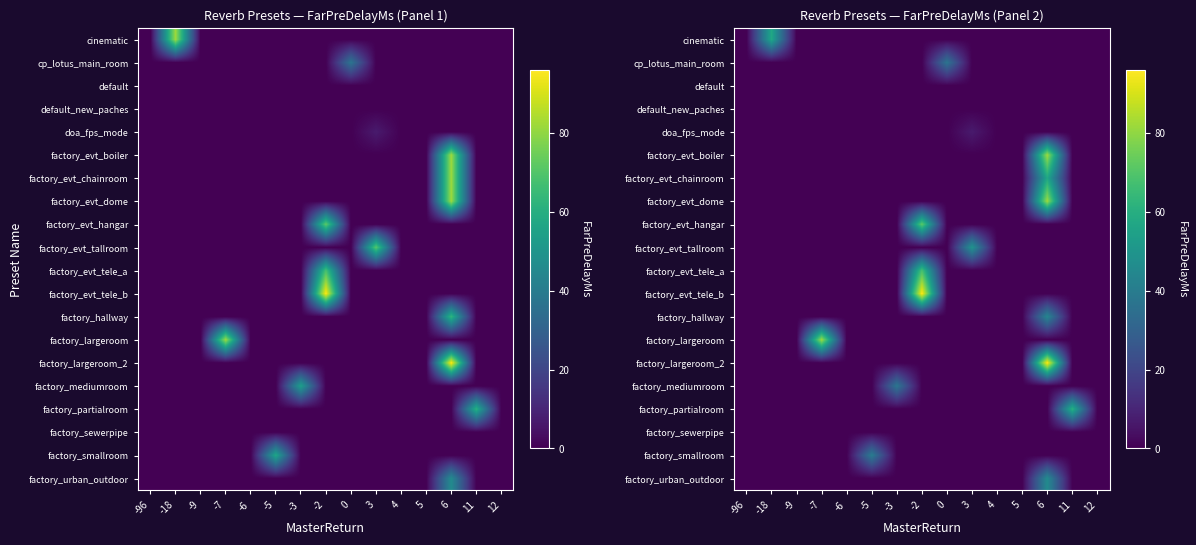

Reading left to right, what are all the values shown in this chart?

row_0: -96=0.0	-18=57.4	-9=0.0	-7=0.0	-6=0.0	-5=0.0	-3=0.0	-2=0.0	0=0.0	3=0.0	4=0.0	5=0.0	6=0.0	11=0.0	12=0.0
row_1: -96=0.0	-18=0.0	-9=0.0	-7=0.0	-6=0.0	-5=0.0	-3=0.0	-2=0.0	0=37.0	3=0.0	4=0.0	5=0.0	6=0.0	11=0.0	12=0.0
row_2: -96=0.0	-18=0.0	-9=0.0	-7=0.0	-6=0.0	-5=0.0	-3=0.0	-2=0.0	0=0.0	3=0.0	4=0.0	5=0.0	6=0.0	11=0.0	12=0.0
row_3: -96=0.0	-18=0.0	-9=0.0	-7=0.0	-6=0.0	-5=0.0	-3=0.0	-2=0.0	0=0.0	3=0.0	4=0.0	5=0.0	6=0.0	11=0.0	12=0.0
row_4: -96=0.0	-18=0.0	-9=0.0	-7=0.0	-6=0.0	-5=0.0	-3=0.0	-2=0.0	0=0.0	3=7.0	4=0.0	5=0.0	6=0.0	11=0.0	12=0.0
row_5: -96=0.0	-18=0.0	-9=0.0	-7=0.0	-6=0.0	-5=0.0	-3=0.0	-2=0.0	0=0.0	3=0.0	4=0.0	5=0.0	6=82.0	11=0.0	12=0.0
row_6: -96=0.0	-18=0.0	-9=0.0	-7=0.0	-6=0.0	-5=0.0	-3=0.0	-2=0.0	0=0.0	3=0.0	4=0.0	5=0.0	6=57.4	11=0.0	12=0.0
row_7: -96=0.0	-18=0.0	-9=0.0	-7=0.0	-6=0.0	-5=0.0	-3=0.0	-2=0.0	0=0.0	3=0.0	4=0.0	5=0.0	6=82.0	11=0.0	12=0.0
row_8: -96=0.0	-18=0.0	-9=0.0	-7=0.0	-6=0.0	-5=0.0	-3=0.0	-2=72.0	0=0.0	3=0.0	4=0.0	5=0.0	6=0.0	11=0.0	12=0.0
row_9: -96=0.0	-18=0.0	-9=0.0	-7=0.0	-6=0.0	-5=0.0	-3=0.0	-2=0.0	0=0.0	3=49.7	4=0.0	5=0.0	6=0.0	11=0.0	12=0.0
row_10: -96=0.0	-18=0.0	-9=0.0	-7=0.0	-6=0.0	-5=0.0	-3=0.0	-2=68.0	0=0.0	3=0.0	4=0.0	5=0.0	6=0.0	11=0.0	12=0.0
row_11: -96=0.0	-18=0.0	-9=0.0	-7=0.0	-6=0.0	-5=0.0	-3=0.0	-2=96.0	0=0.0	3=0.0	4=0.0	5=0.0	6=0.0	11=0.0	12=0.0
row_12: -96=0.0	-18=0.0	-9=0.0	-7=0.0	-6=0.0	-5=0.0	-3=0.0	-2=0.0	0=0.0	3=0.0	4=0.0	5=0.0	6=44.1	11=0.0	12=0.0
row_13: -96=0.0	-18=0.0	-9=0.0	-7=82.0	-6=0.0	-5=0.0	-3=0.0	-2=0.0	0=0.0	3=0.0	4=0.0	5=0.0	6=0.0	11=0.0	12=0.0
row_14: -96=0.0	-18=0.0	-9=0.0	-7=0.0	-6=0.0	-5=0.0	-3=0.0	-2=0.0	0=0.0	3=0.0	4=0.0	5=0.0	6=96.0	11=0.0	12=0.0
row_15: -96=0.0	-18=0.0	-9=0.0	-7=0.0	-6=0.0	-5=0.0	-3=37.8	-2=0.0	0=0.0	3=0.0	4=0.0	5=0.0	6=0.0	11=0.0	12=0.0
row_16: -96=0.0	-18=0.0	-9=0.0	-7=0.0	-6=0.0	-5=0.0	-3=0.0	-2=0.0	0=0.0	3=0.0	4=0.0	5=0.0	6=0.0	11=61.0	12=0.0
row_17: -96=0.0	-18=0.0	-9=0.0	-7=0.0	-6=0.0	-5=0.0	-3=0.0	-2=0.0	0=0.0	3=0.0	4=0.0	5=0.0	6=0.0	11=0.0	12=0.0
row_18: -96=0.0	-18=0.0	-9=0.0	-7=0.0	-6=0.0	-5=39.9	-3=0.0	-2=0.0	0=0.0	3=0.0	4=0.0	5=0.0	6=0.0	11=0.0	12=0.0
row_19: -96=0.0	-18=0.0	-9=0.0	-7=0.0	-6=0.0	-5=0.0	-3=0.0	-2=0.0	0=0.0	3=0.0	4=0.0	5=0.0	6=46.0	11=0.0	12=0.0